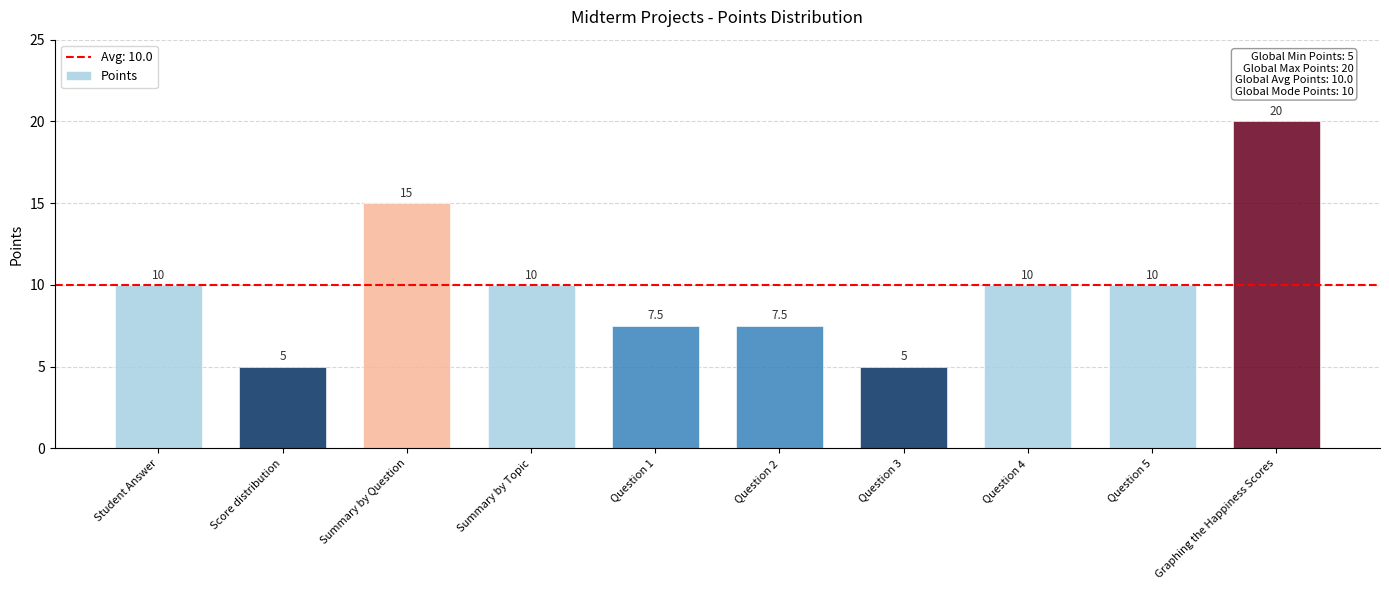

Reading right to left, extract all data points from this chart.

20.0	10.0	10.0	5.0	7.5	7.5	10.0	15.0	5.0	10.0